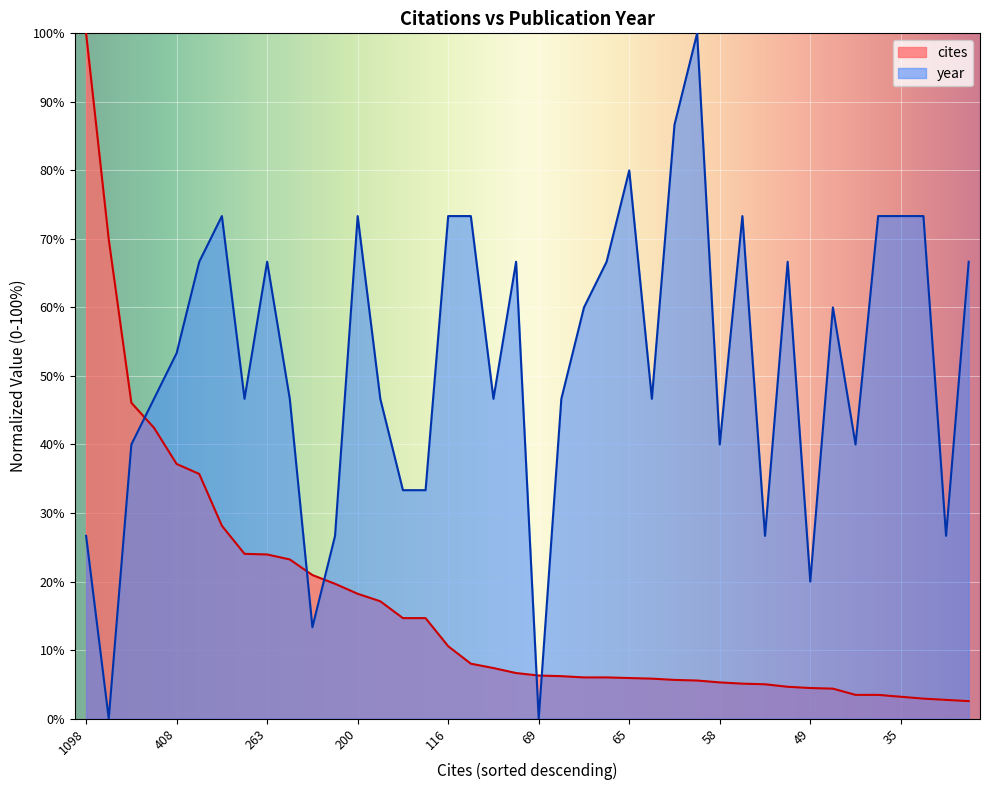

What is the greatest value displayed?

100.0